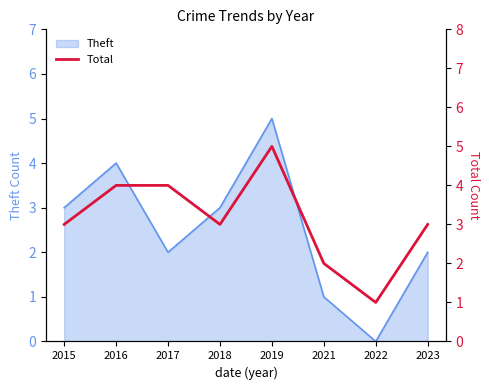

Reading right to left, extract all data points from this chart.

2023=3	2022=1	2021=2	2019=5	2018=3	2017=4	2016=4	2015=3